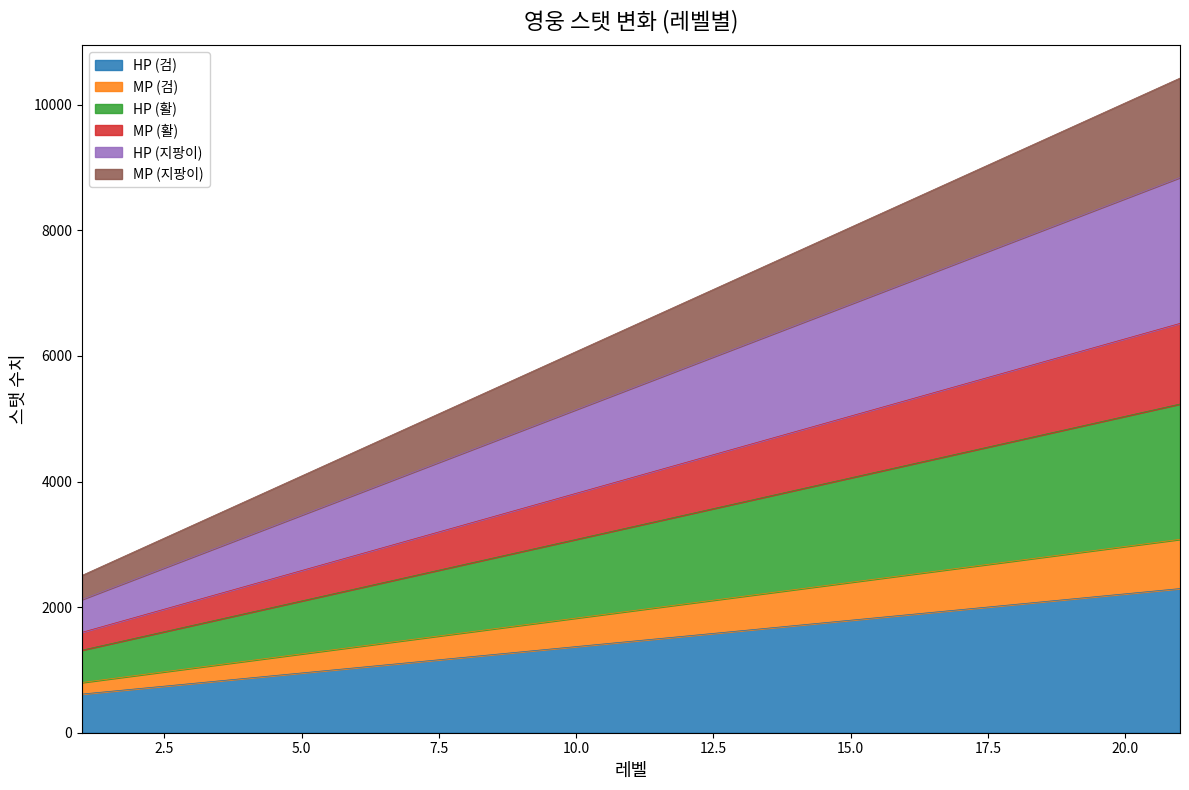

Does the chart display data point markers on the line(s)?

No